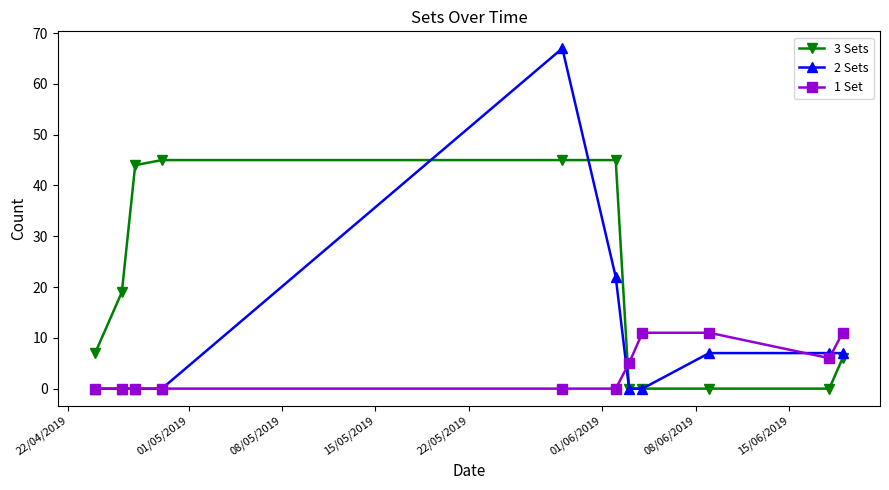

List the series in order of their peak value, lowest first.

1 Set, 3 Sets, 2 Sets